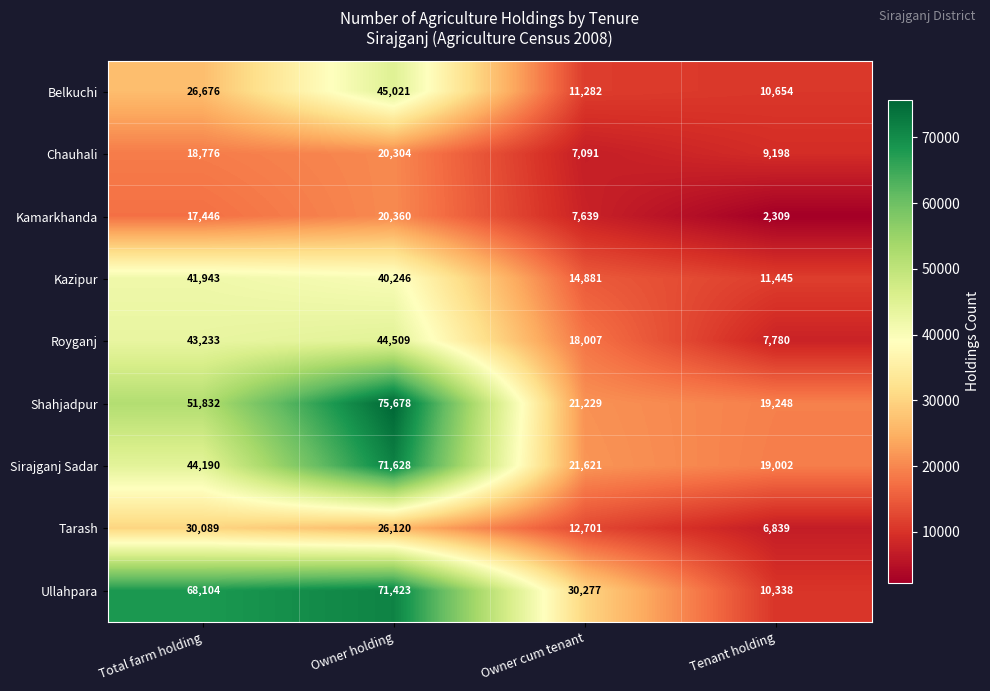

At how many categories does at least one series exceed 66314?

2